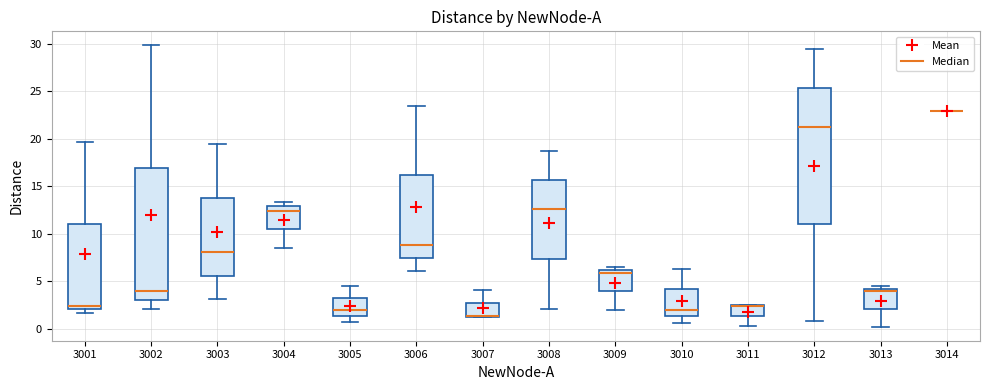

Reading left to right, transcribe this box plot: for each box, give where its median line is, the range the box spans, and where its two whiskers end, as read against the y-axis. The values are not printed on the chart, so give them approximately, as read against the axis.

3001: median 2.5, box 2.0 to 11.0, whiskers 1.5 to 19.5
3002: median 4.0, box 3.0 to 17.0, whiskers 2.0 to 30.0
3003: median 8.0, box 5.5 to 13.5, whiskers 3.0 to 19.5
3004: median 12.5, box 10.5 to 13.0, whiskers 8.5 to 13.5
3005: median 2.0, box 1.5 to 3.0, whiskers 0.5 to 4.5
3006: median 9.0, box 7.5 to 16.0, whiskers 6.0 to 23.5
3007: median 1.5 (drawn on the box's lower edge), box 1.0 to 2.5, whiskers 1.0 to 4.0
3008: median 12.5, box 7.5 to 15.5, whiskers 2.0 to 18.5
3009: median 6.0 (just below the box's upper edge), box 4.0 to 6.0, whiskers 2.0 to 6.5
3010: median 2.0, box 1.5 to 4.0, whiskers 0.5 to 6.5
3011: median 2.5 (drawn on the box's upper edge), box 1.5 to 2.5, whiskers 0.5 to 2.5
3012: median 21.0, box 11.0 to 25.5, whiskers 1.0 to 29.5
3013: median 4.0 (just below the box's upper edge), box 2.0 to 4.0, whiskers 0.0 to 4.5
3014: box collapsed to a line at 23.0, whiskers 23.0 to 23.0